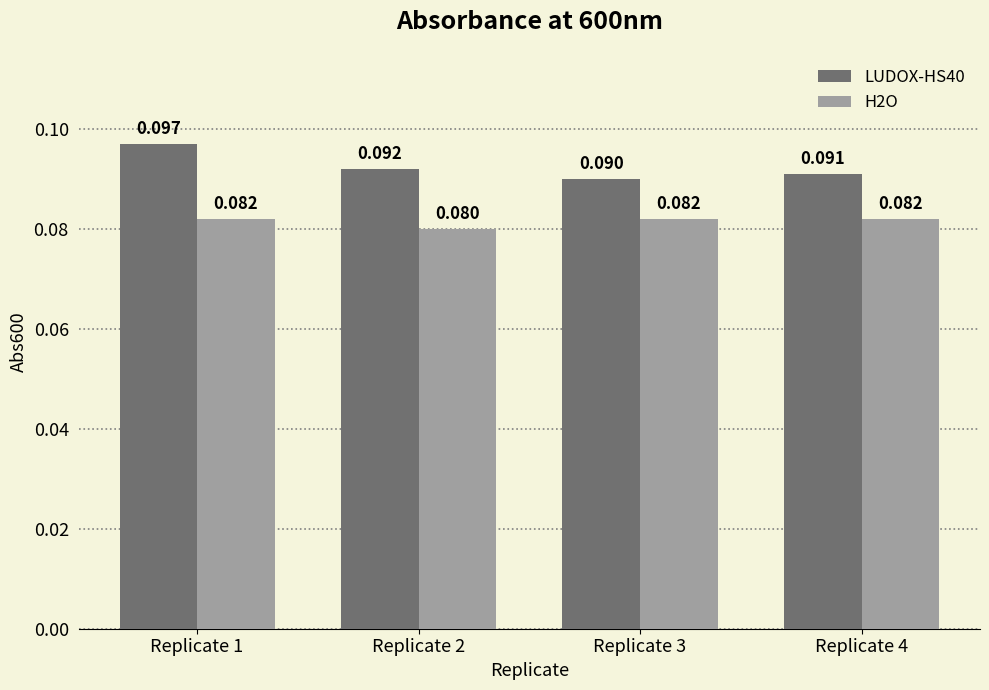

Reading right to left, transcribe all the data shown in this chart.

LUDOX-HS40: 0.1	0.1	0.1	0.1
H2O: 0.1	0.1	0.1	0.1